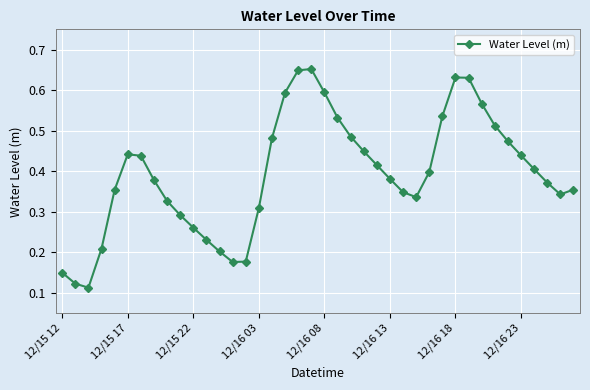

How many points are higher than both their immediate neighbors (excluding endpoints)?

3